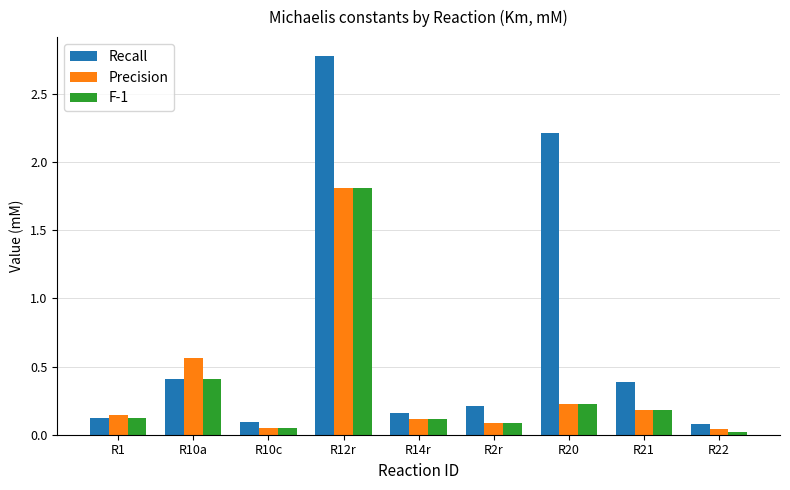

What is the average value of the F-1 series?

0.3